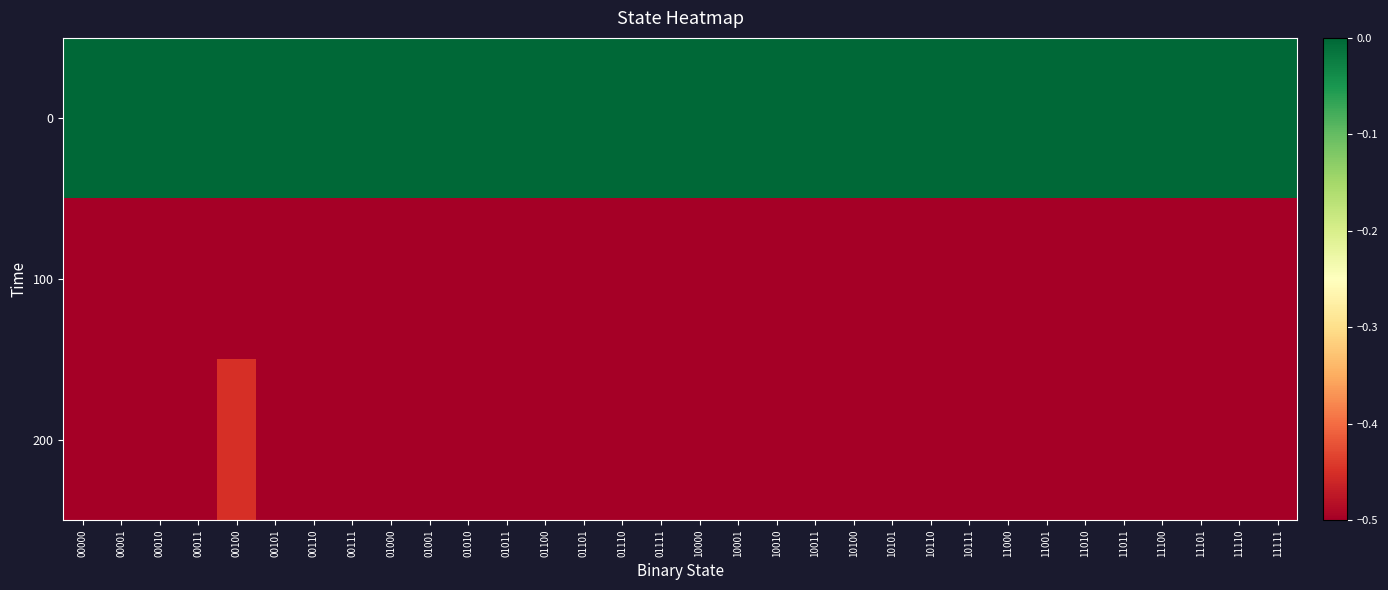

Between 00010 and 11111, which is larger?

00010